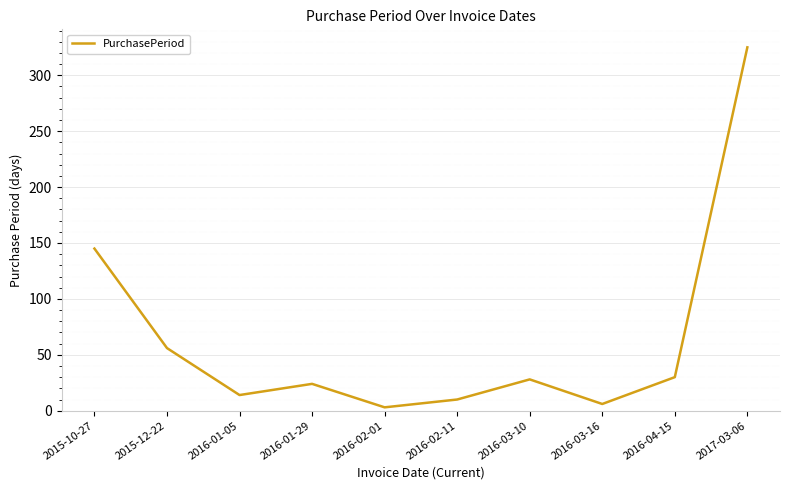

The value at 2016-03-10 is 28. True or false?

True